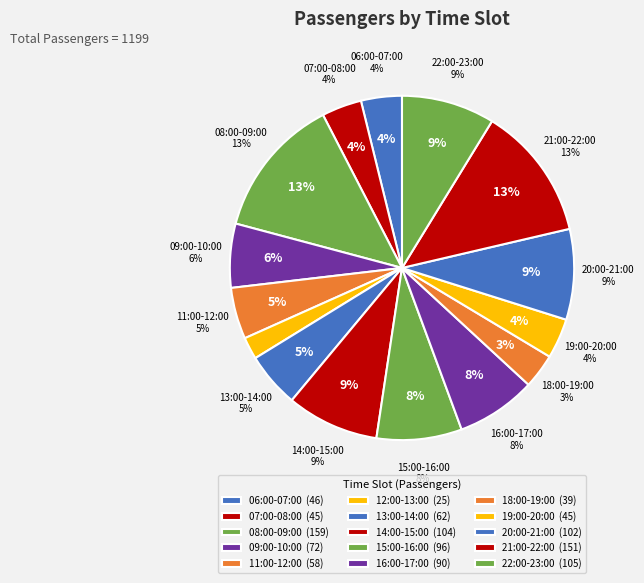

Count the number of slices in the pie.

15